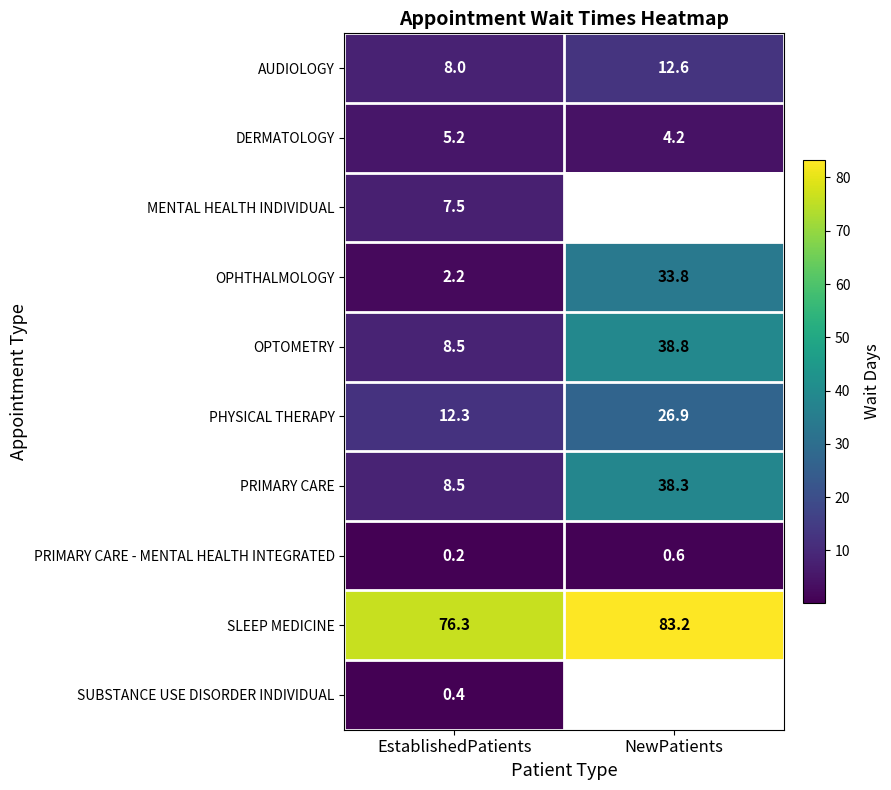

True or false: PRIMARY CARE has a value of 8.5 at EstablishedPatients.

True